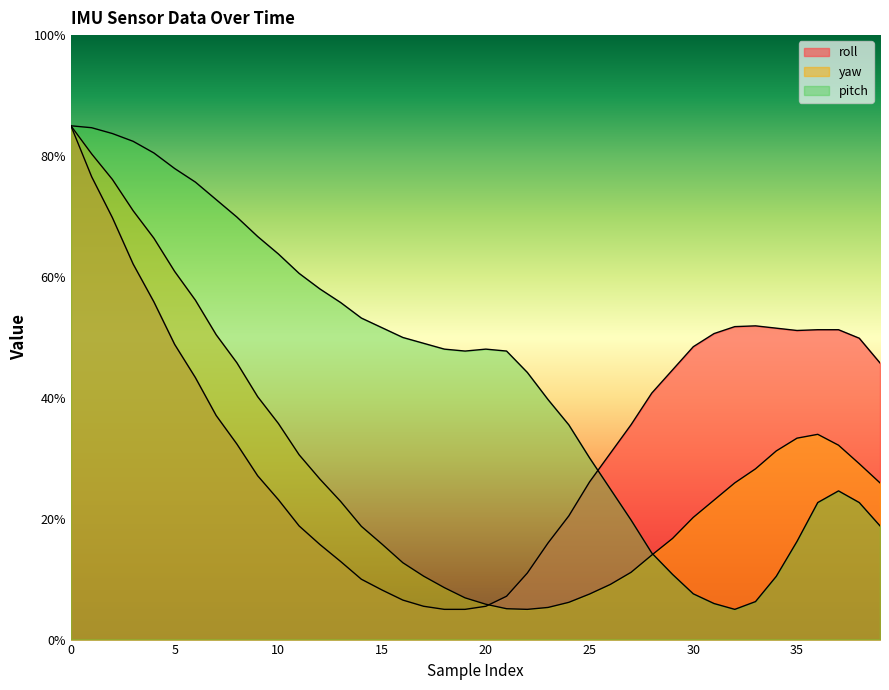

Which series has the largest total across all categories?

pitch